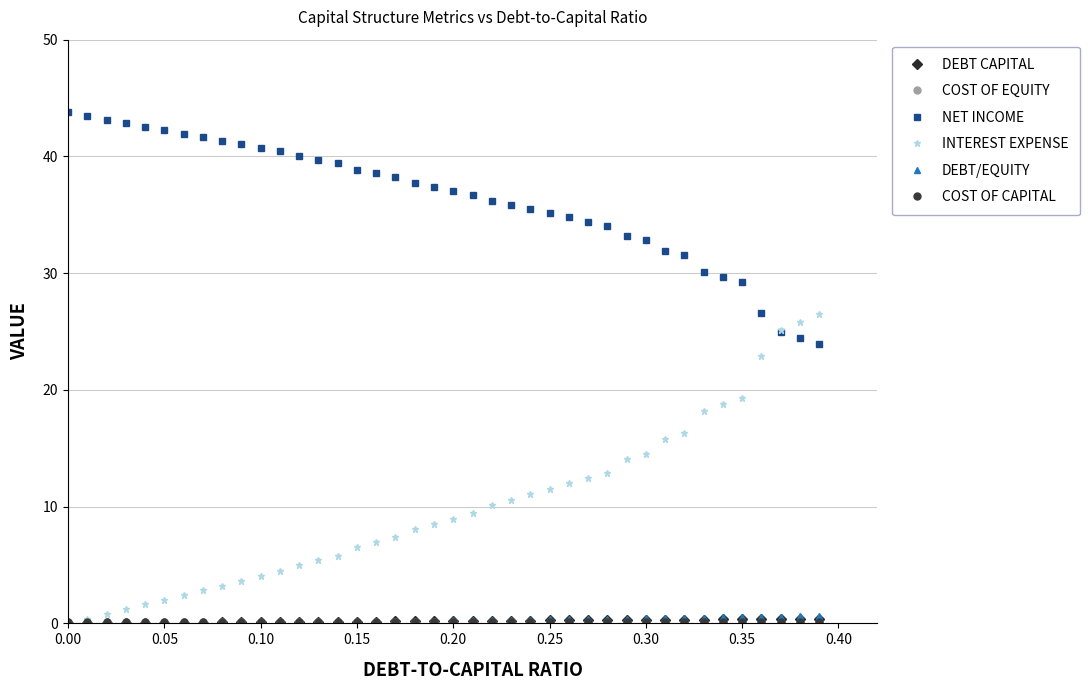

Which series has the largest total across all categories?

NET INCOME